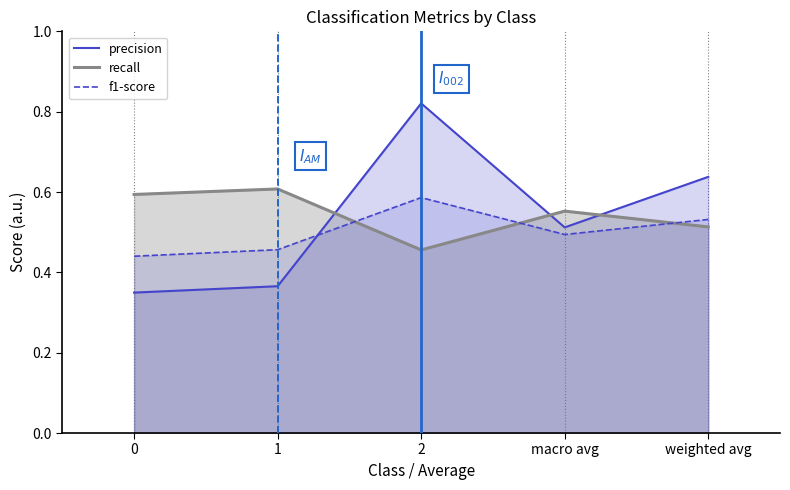

True or false: f1-score has more than 1 interior local peaks.

False